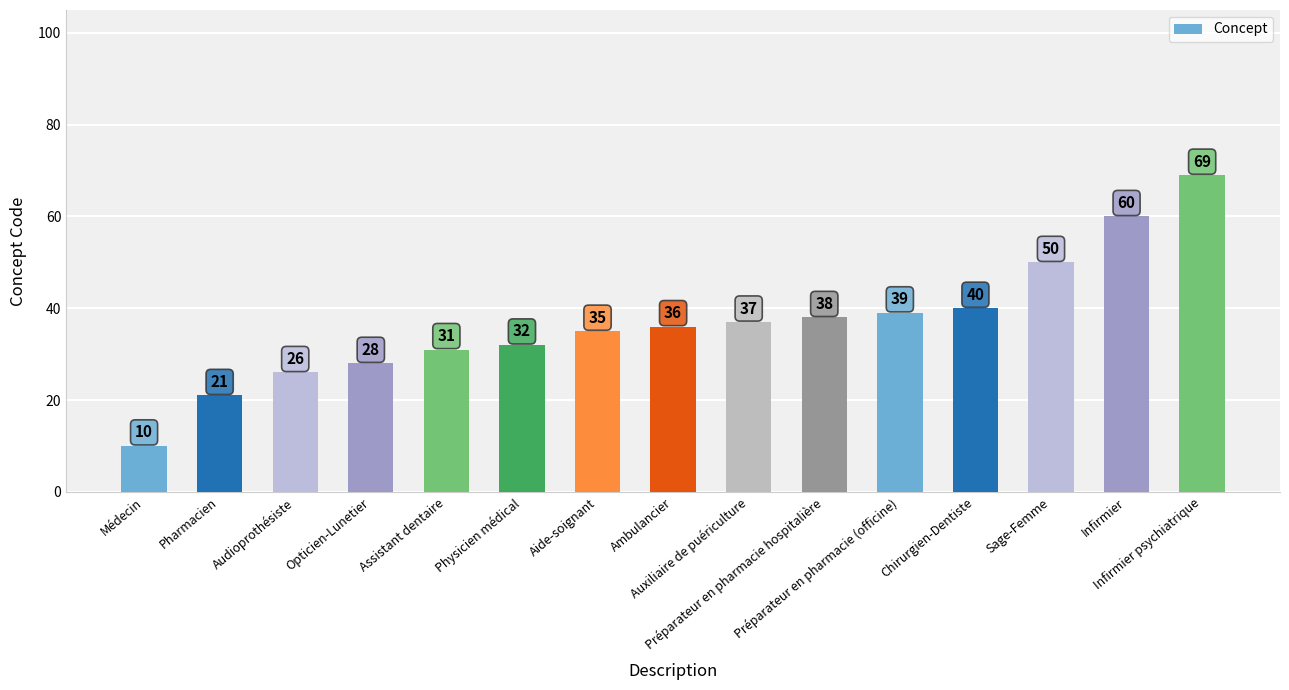

Is it true that the value at Sage-Femme is 24?

False